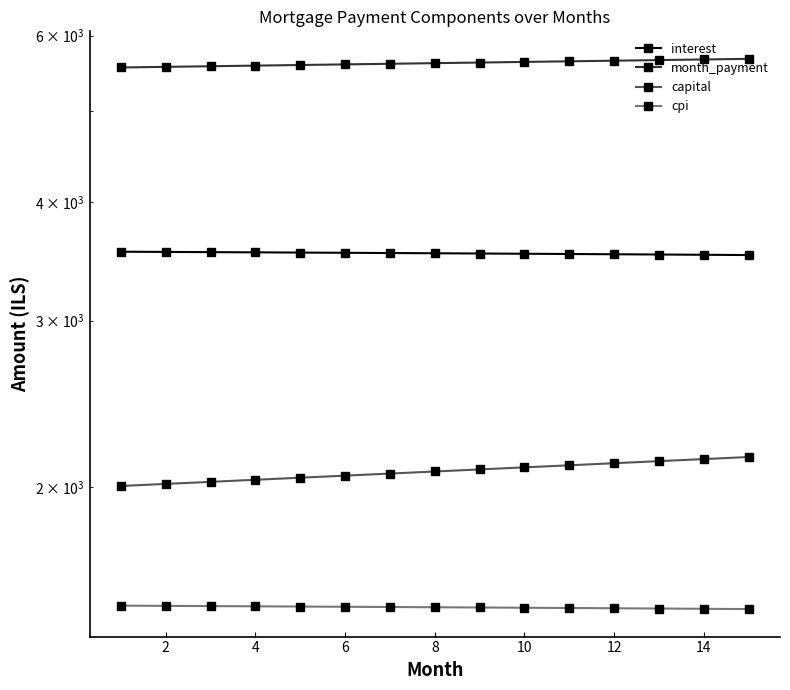

What is the difference between the maximum and minimum values in the month_payment series?

117.8